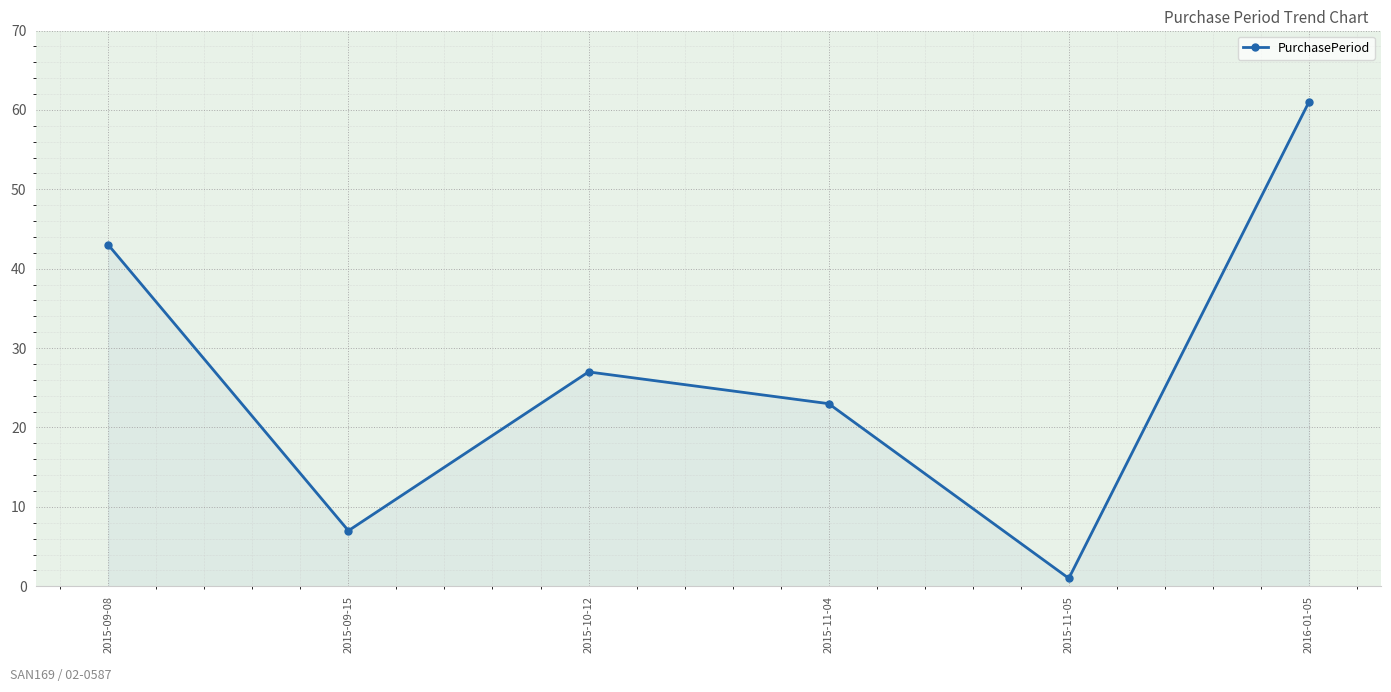

Between 2015-11-04 and 2015-09-08, which is larger?

2015-09-08